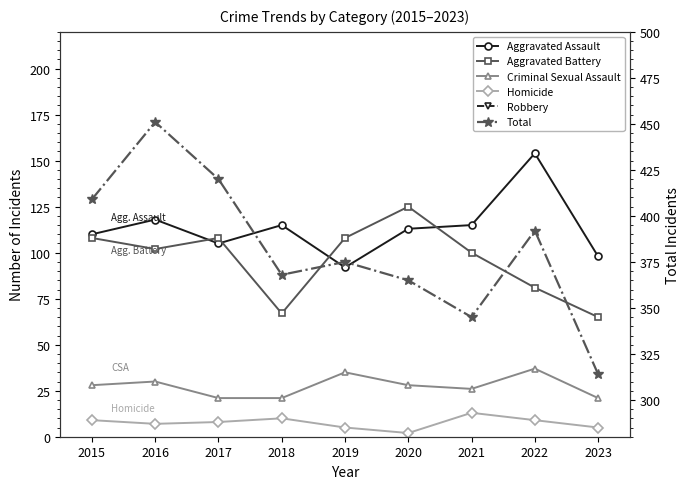

What is the difference between the Homicide values at 2018 and 2015?

1